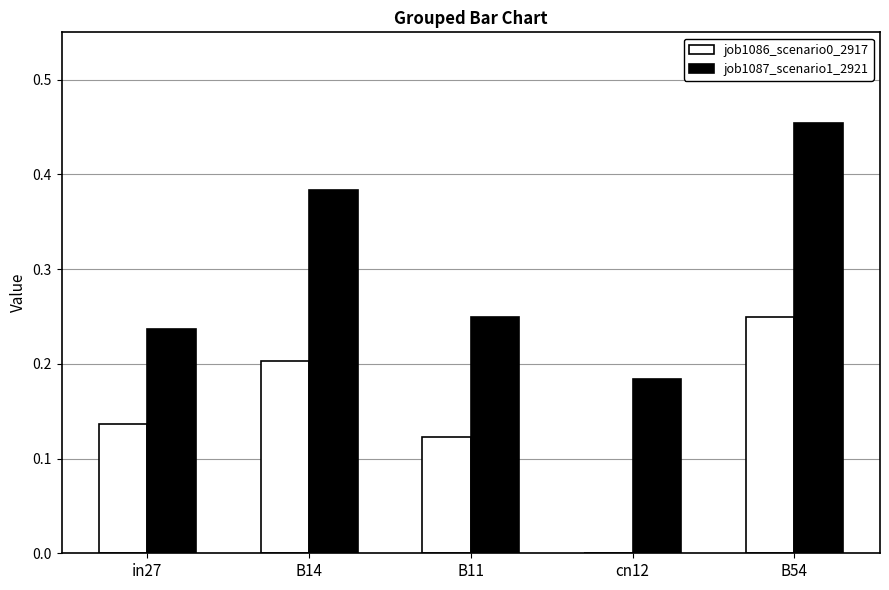

At which category does the chart reach its peak across all series?

B54